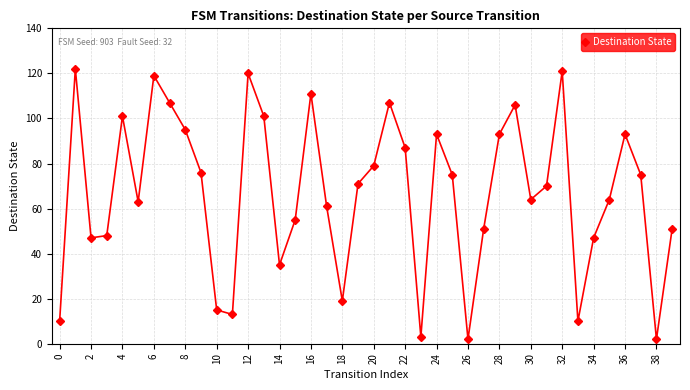

What is the greatest value displayed?

122